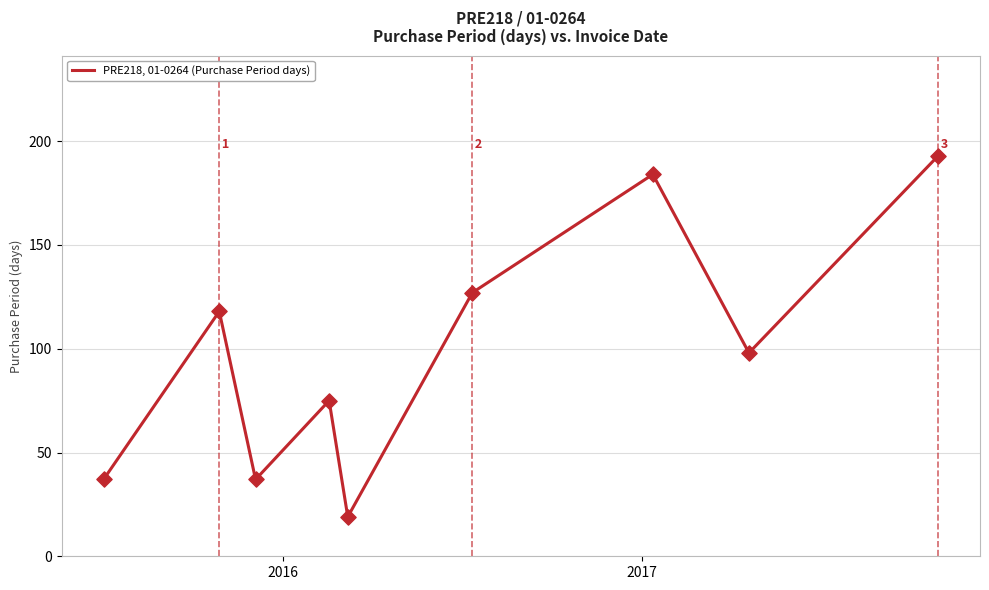

What is the maximum value shown in the chart?

193